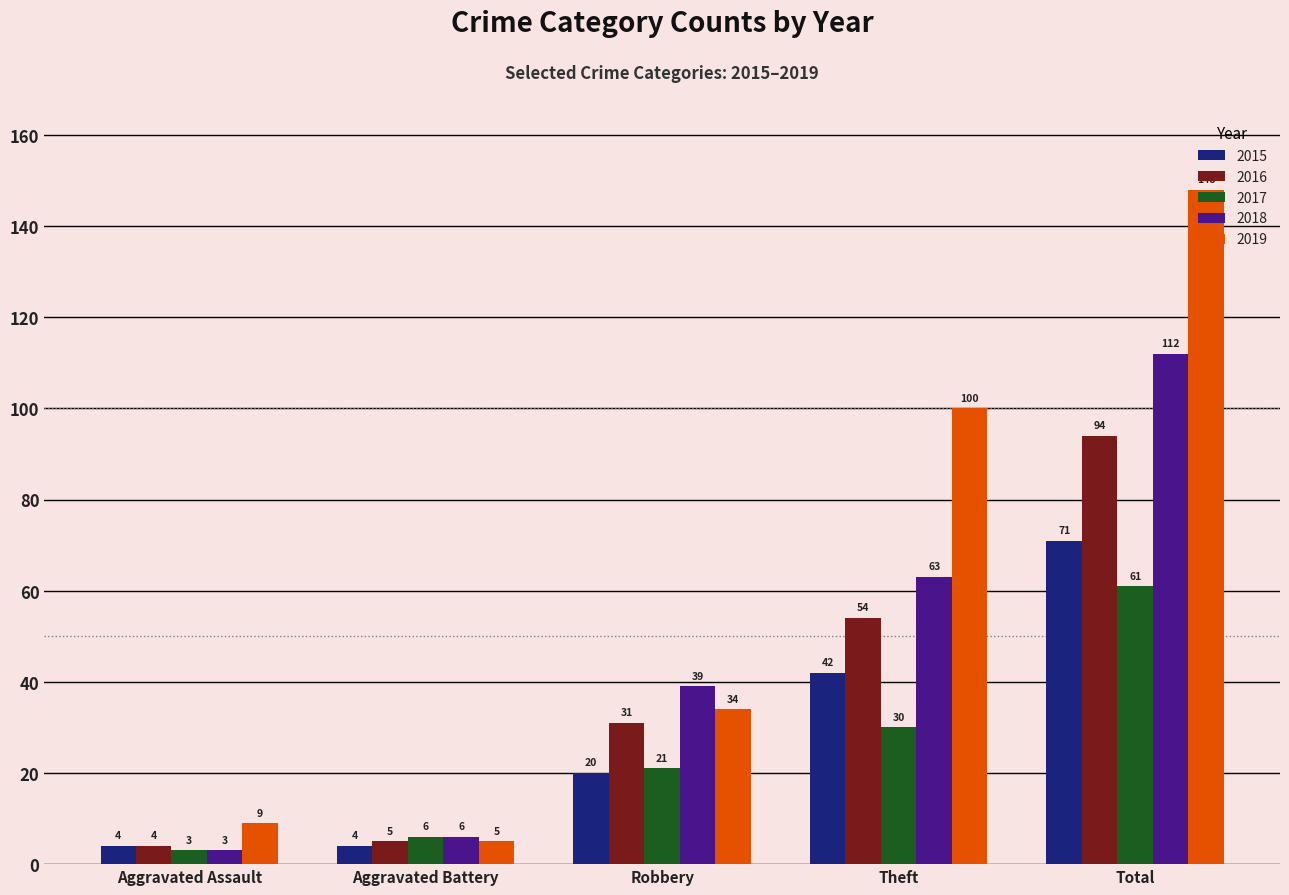

At which label is 2016 closest to 49?

Theft